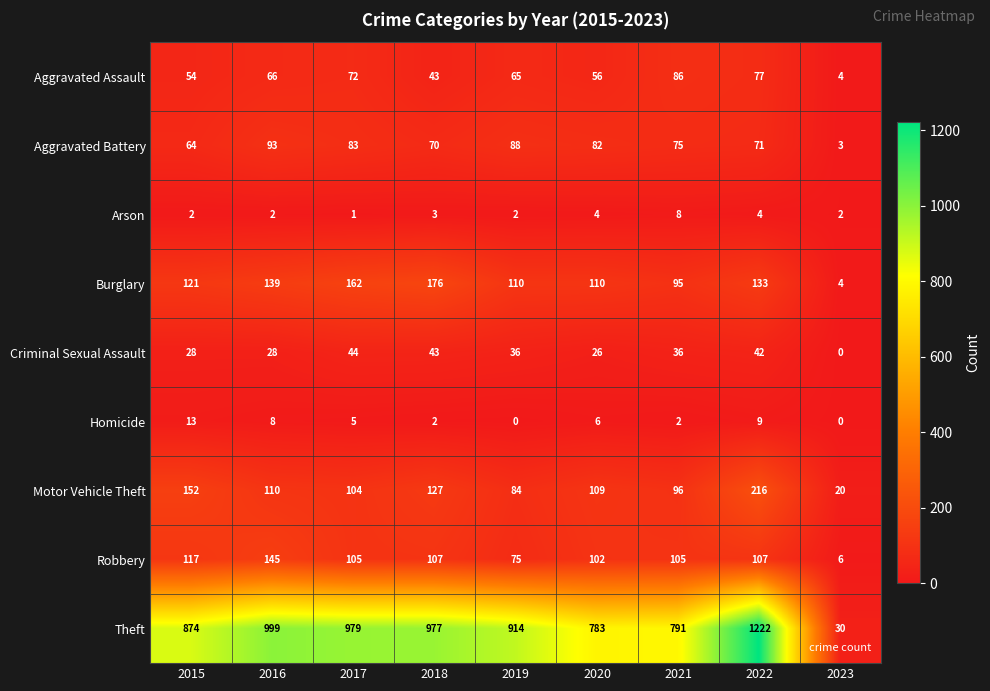

What is the difference between the maximum and minimum values in the Robbery series?

139